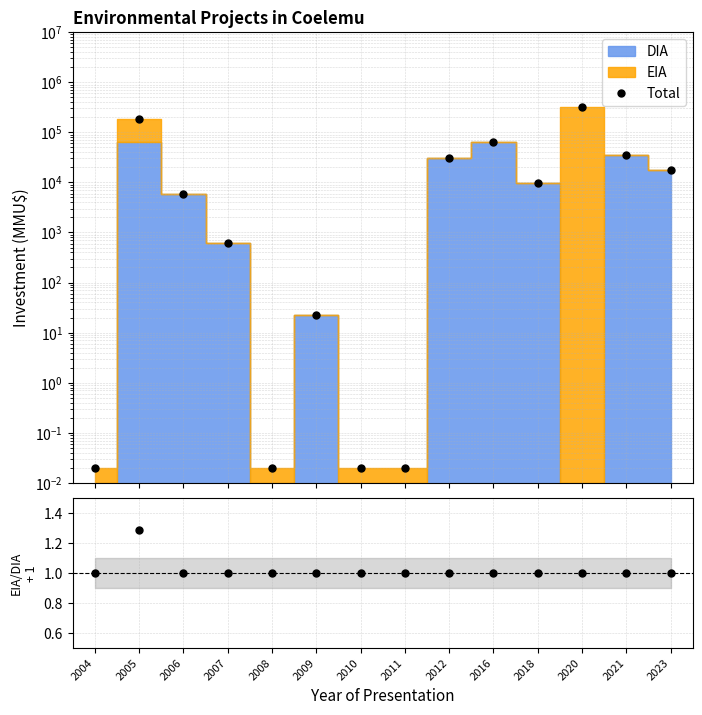

Where do EIA/DIA + 1 and Total first cross each other?

2004 and 2005